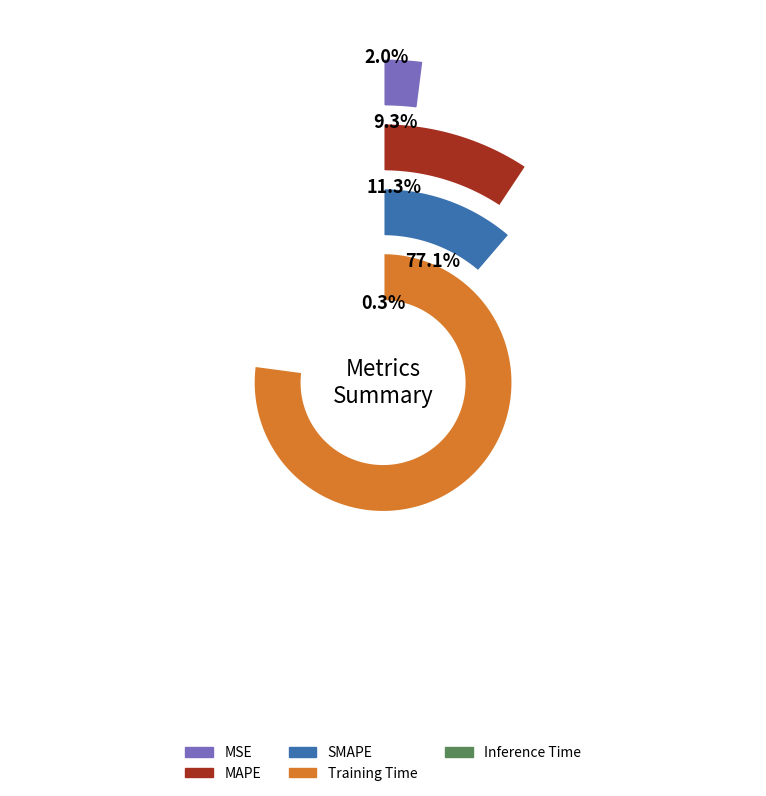

To the nearest percent, what is the average slice percentage?

20%